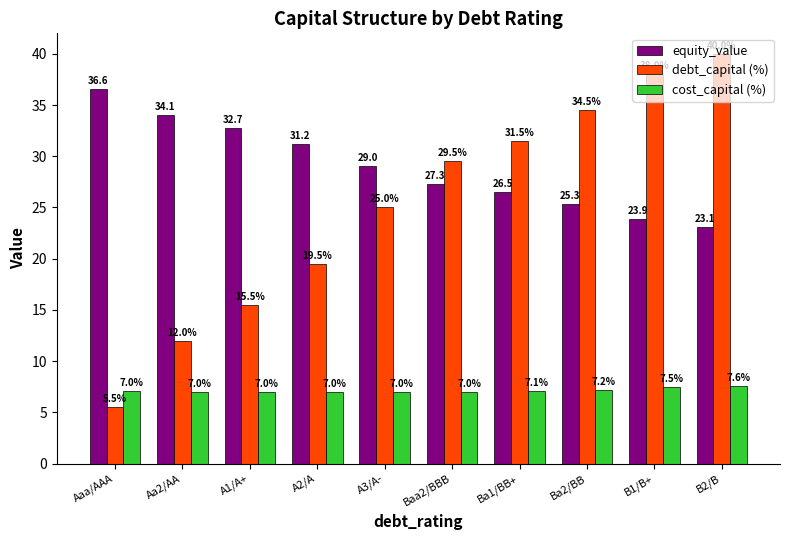

How many groups of bars are there?

10